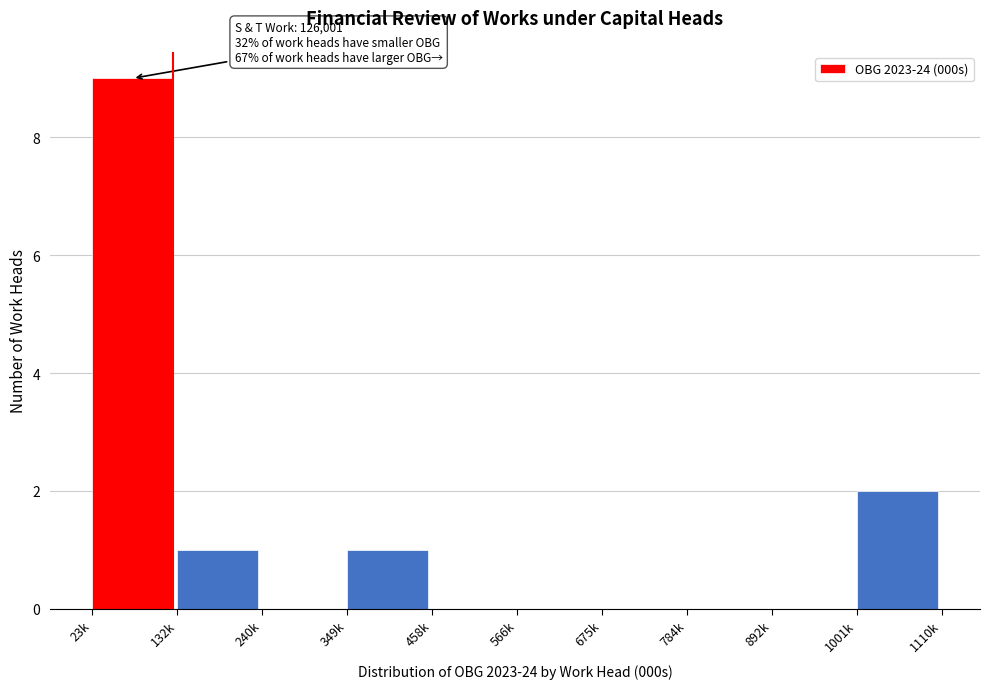

Reading left to right, list all the values displayed in this chart.

23k=9	132k=1	240k=0	349k=1	458k=0	566k=0	675k=0	784k=0	892k=0	1001k=2